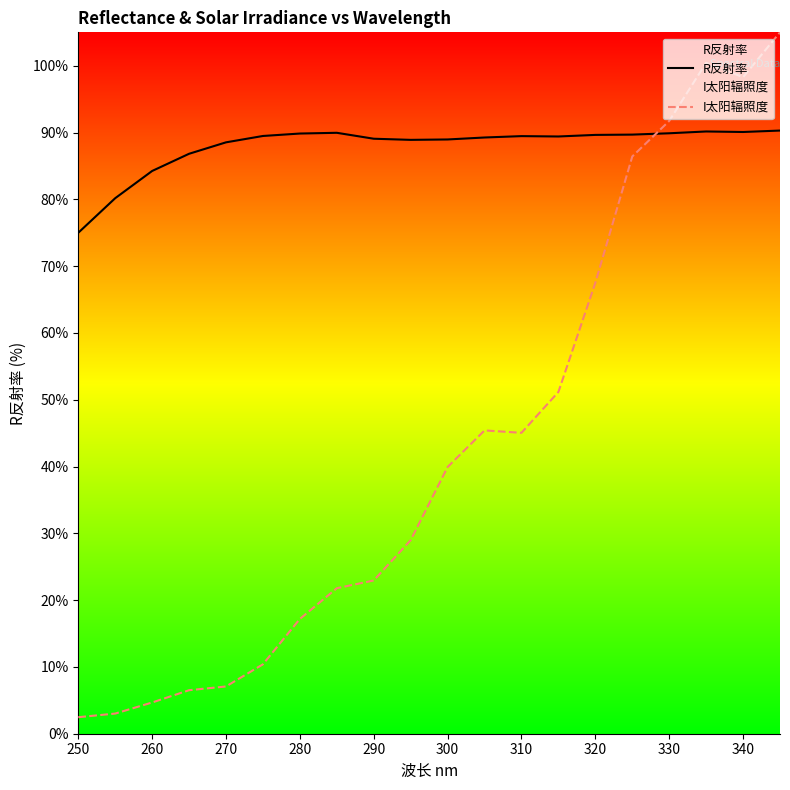

How many values in the R反射率 series are below 89?

7